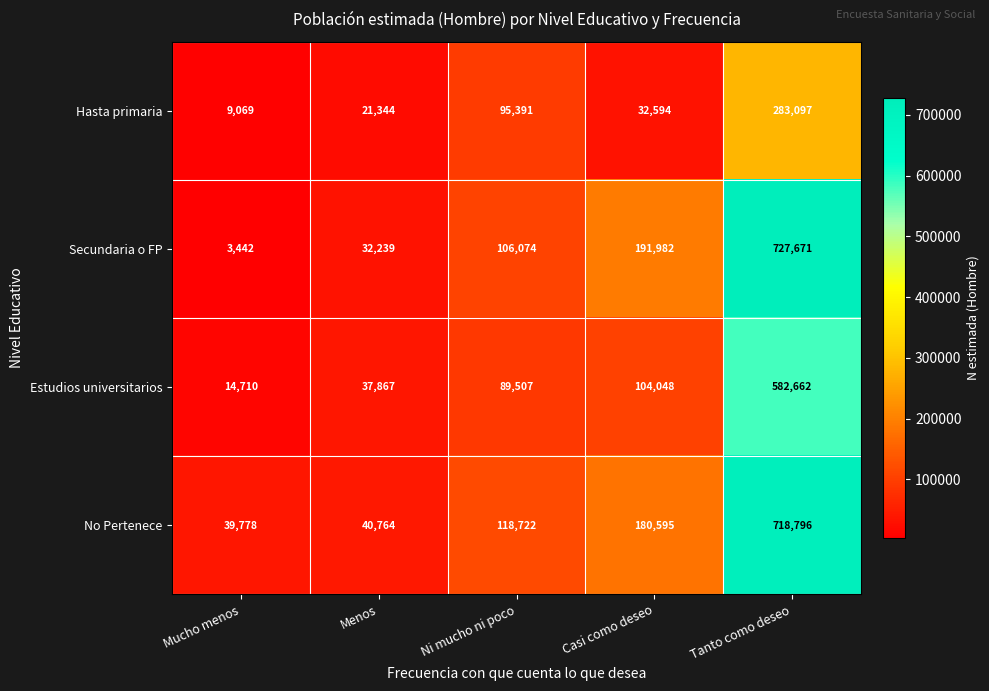

The Estudios universitarios series shows 7130 at Mucho menos. True or false?

False